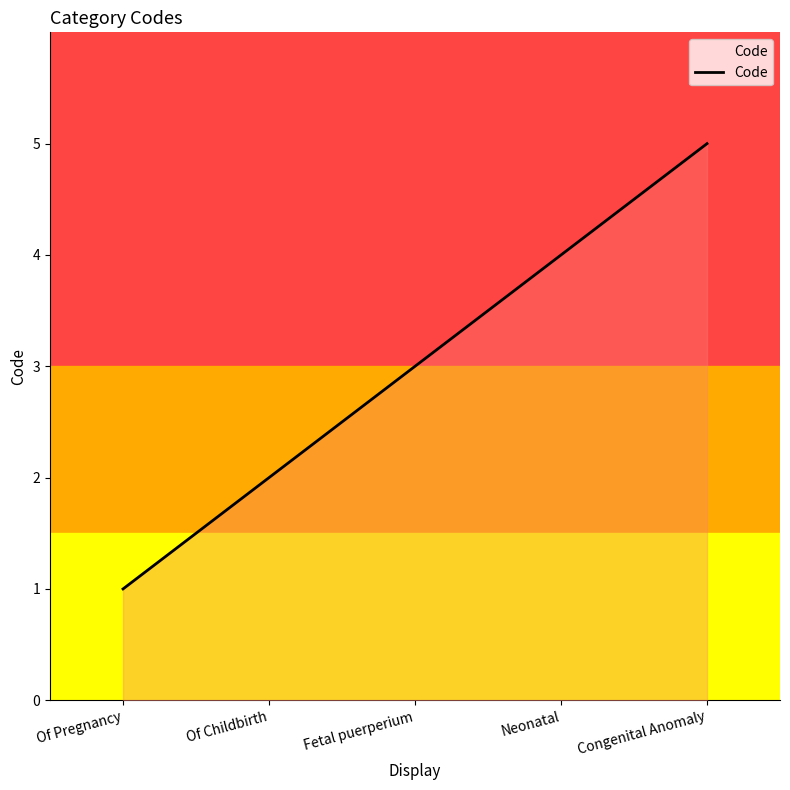

Read the value at Fetal puerperium.

3